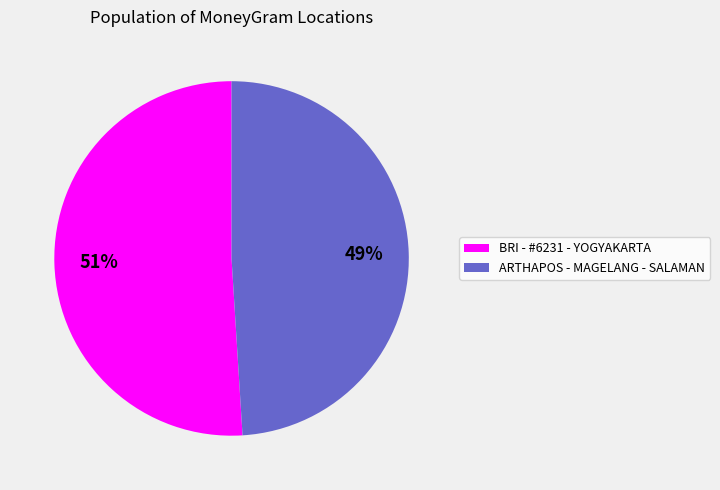

To the nearest percent, what is the average slice percentage?

50%